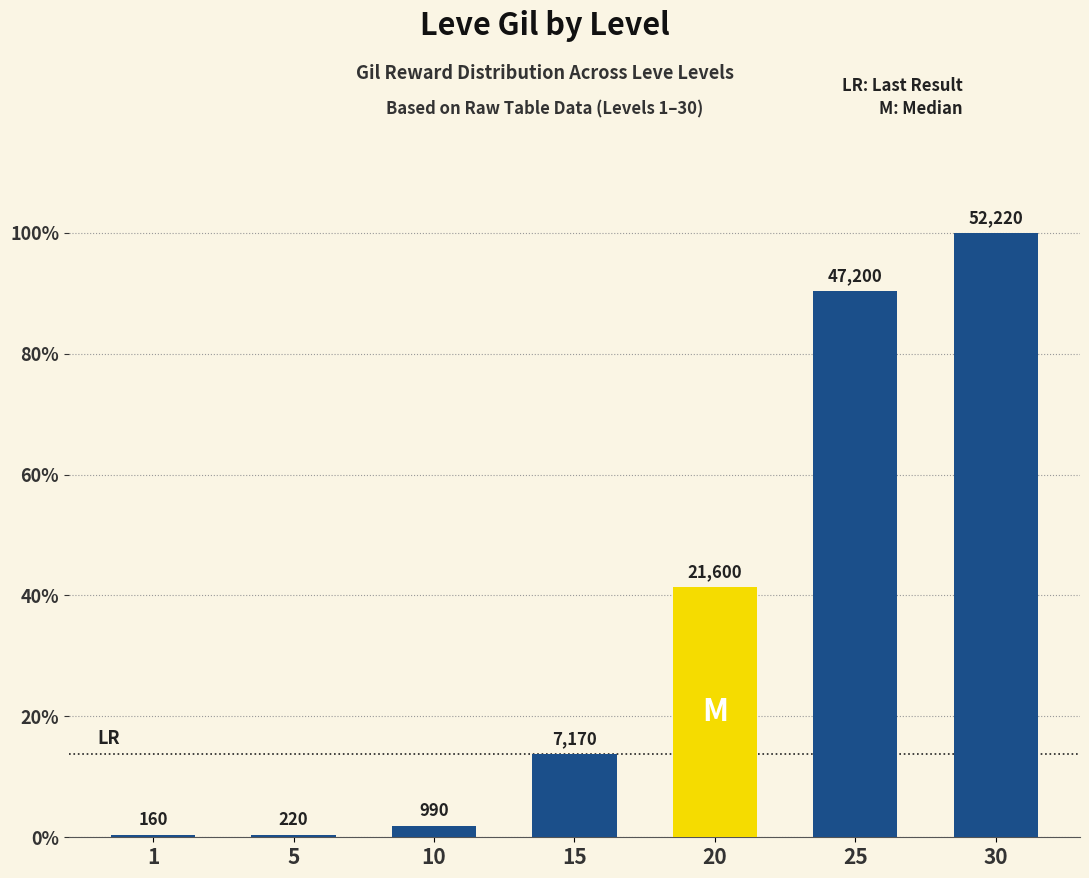

List the labels in order of value, smallest first.

1, 5, 10, 15, 20, 25, 30